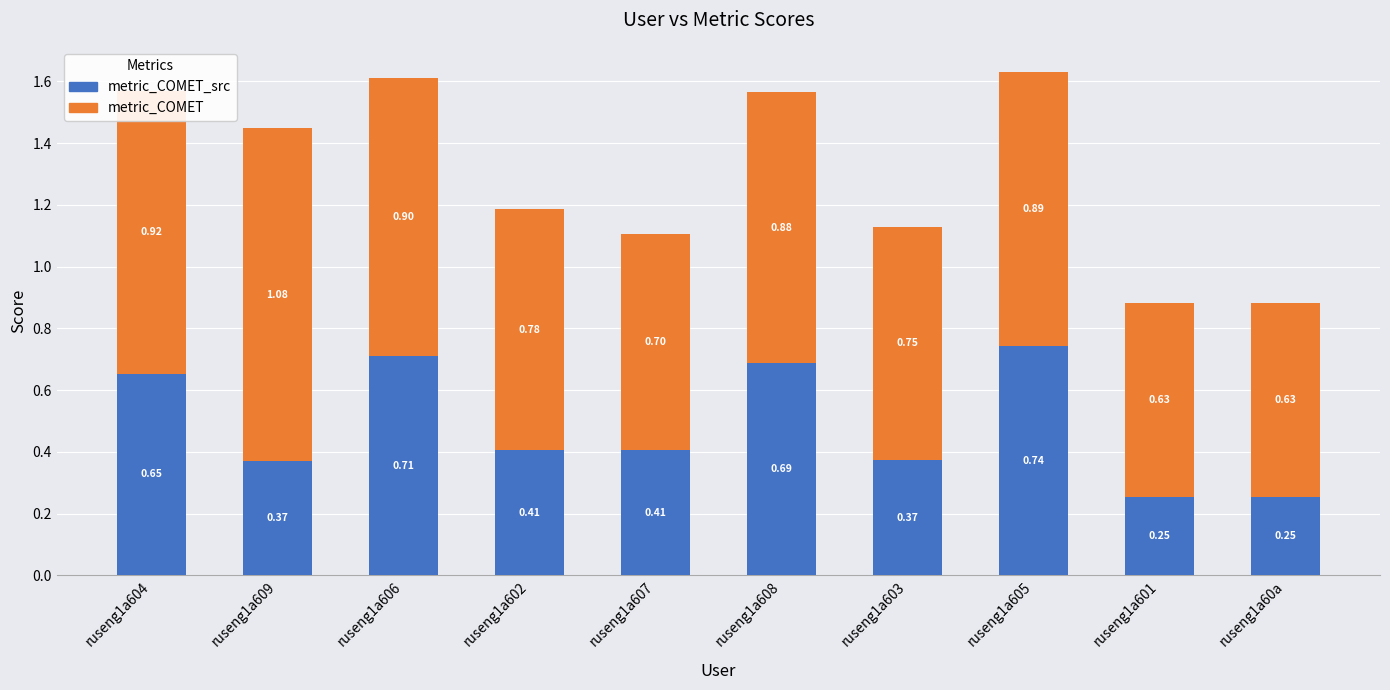

How many bars are there in total?

10